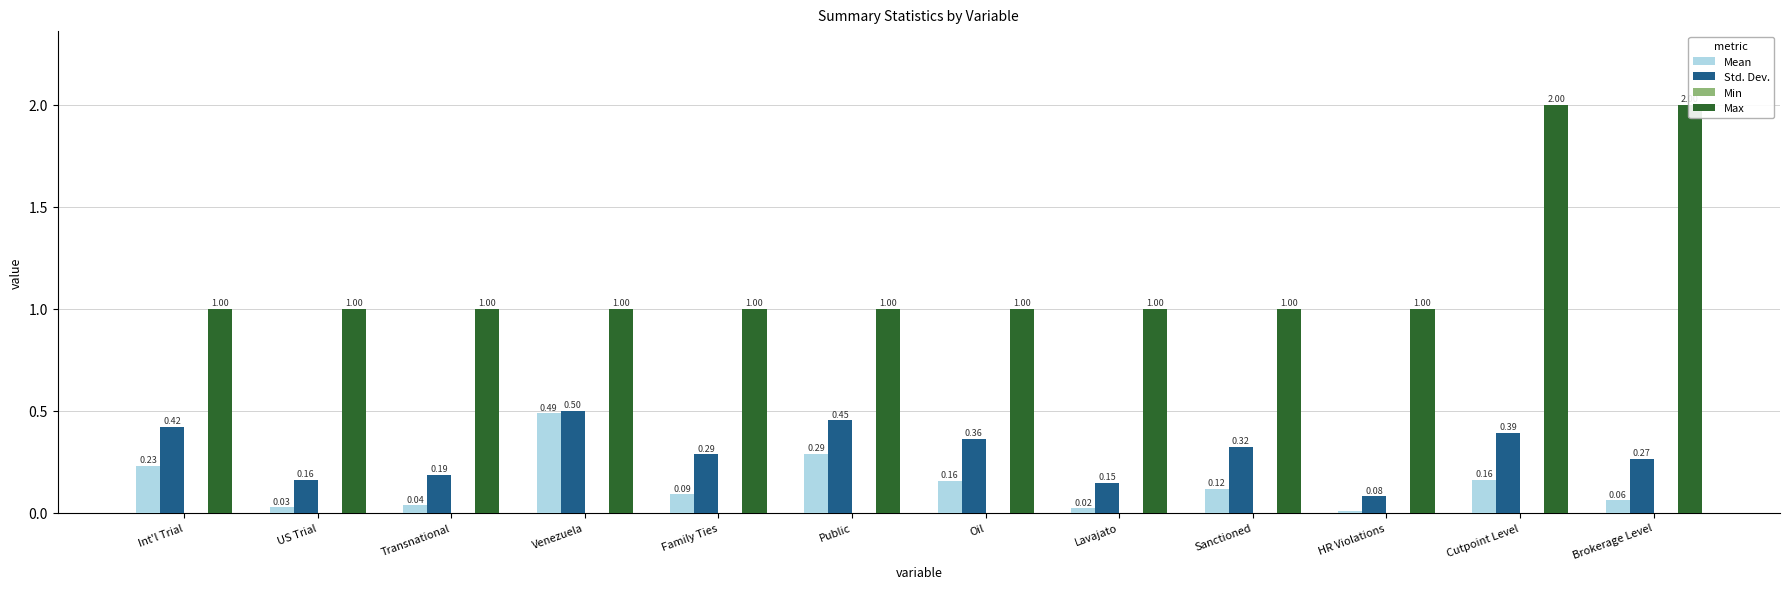

At which category does the chart reach its peak across all series?

Cutpoint Level